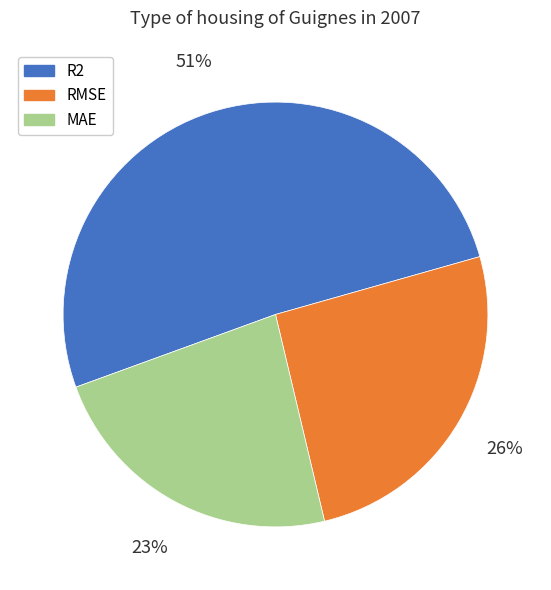

To the nearest percent, what is the difference between the MAE and RMSE slice percentages?

3%